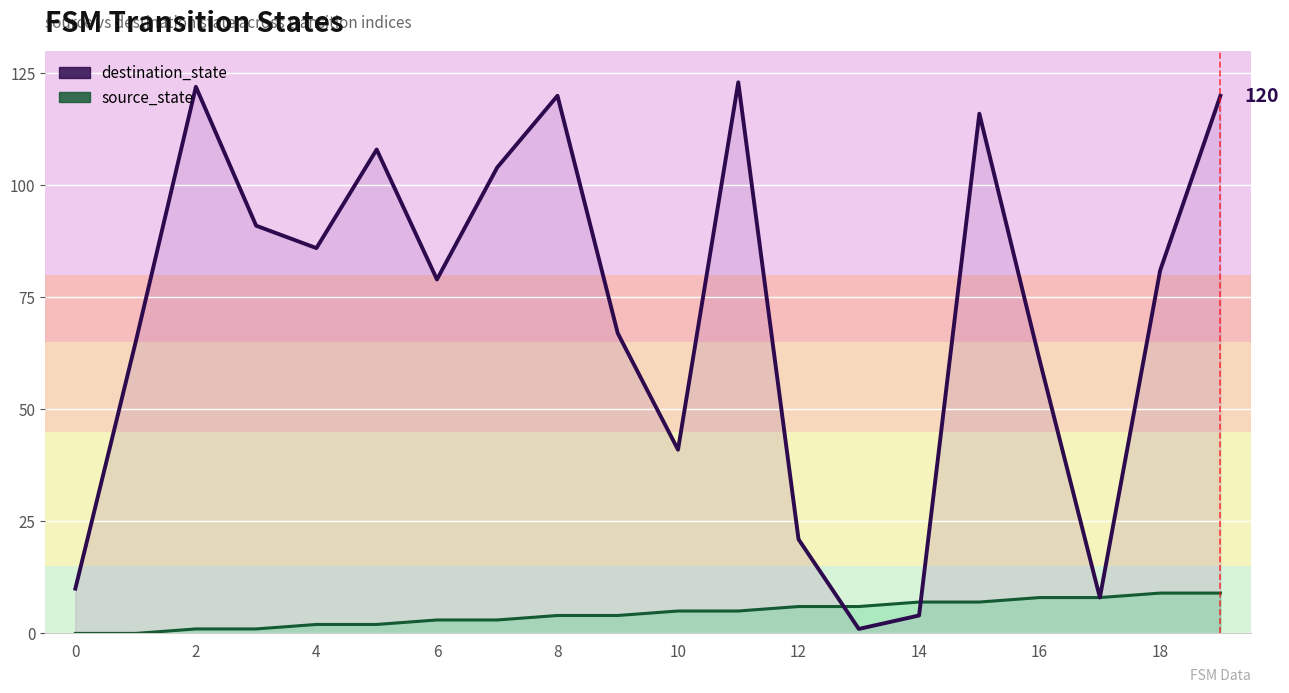

The value of destination_state at 17 is 8. True or false?

True